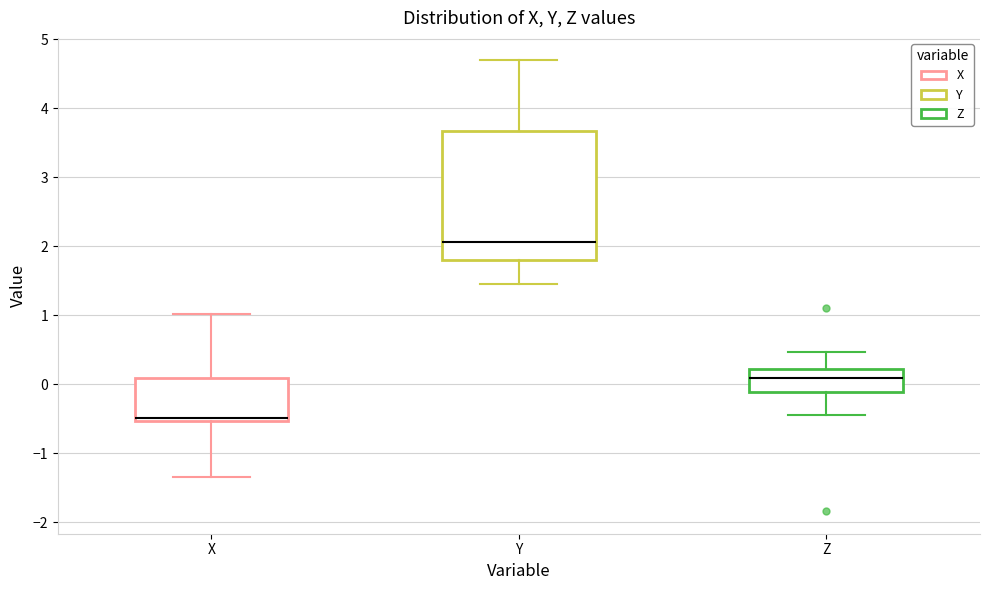

Reading left to right, transcribe this box plot: for each box, give where its median line is, the range the box spans, and where its two whiskers end, as read against the y-axis. The values are not printed on the chart, so give them approximately, as read against the axis.

X: median -0.5 (just above the box's lower edge), box -0.5 to 0.1, whiskers -1.3 to 1.0
Y: median 2.1, box 1.8 to 3.7, whiskers 1.5 to 4.7
Z: median 0.1, box -0.1 to 0.2, whiskers -0.4 to 0.5